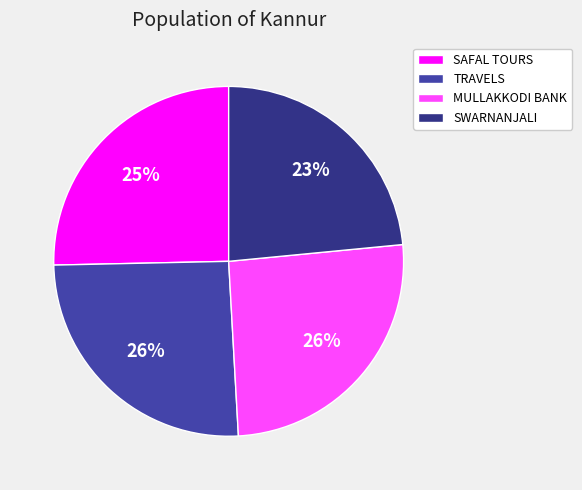

What is the smallest slice in the pie chart?

SWARNANJALI